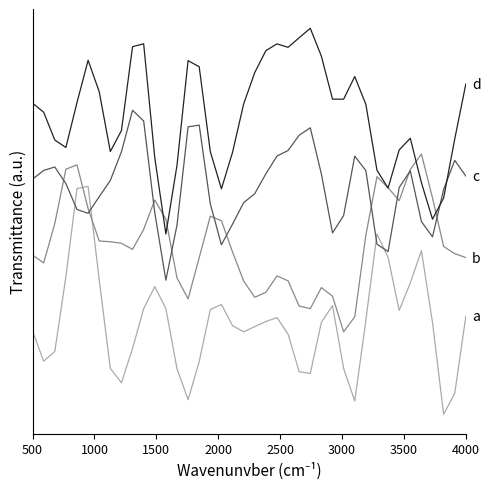

Does the chart have visible grid lines?

No